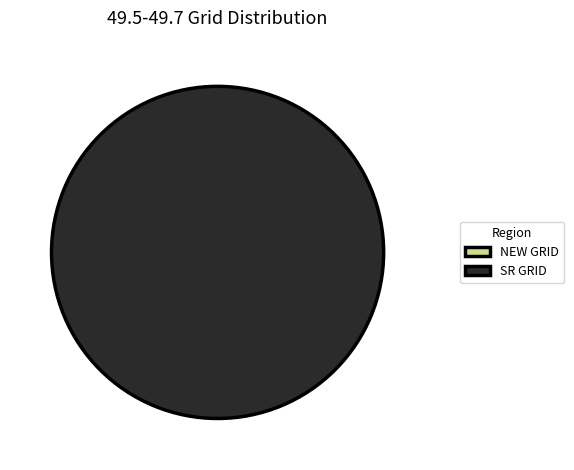

Count the number of slices in the pie.

2